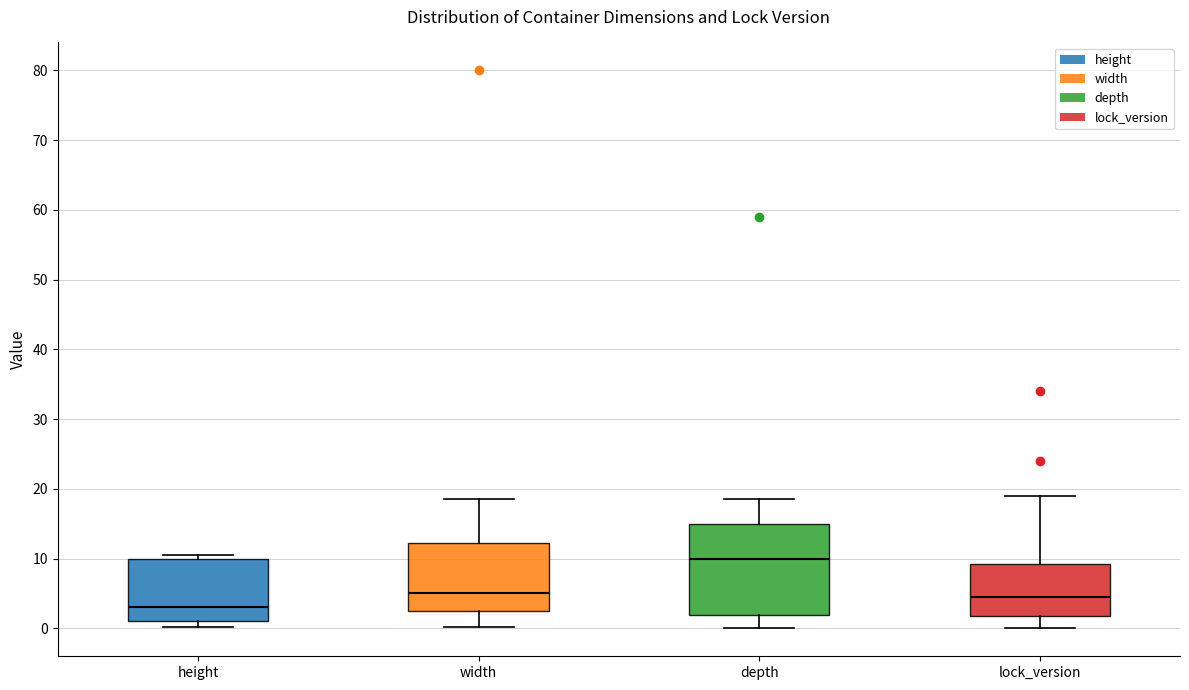

Which box's median line is the highest?

depth